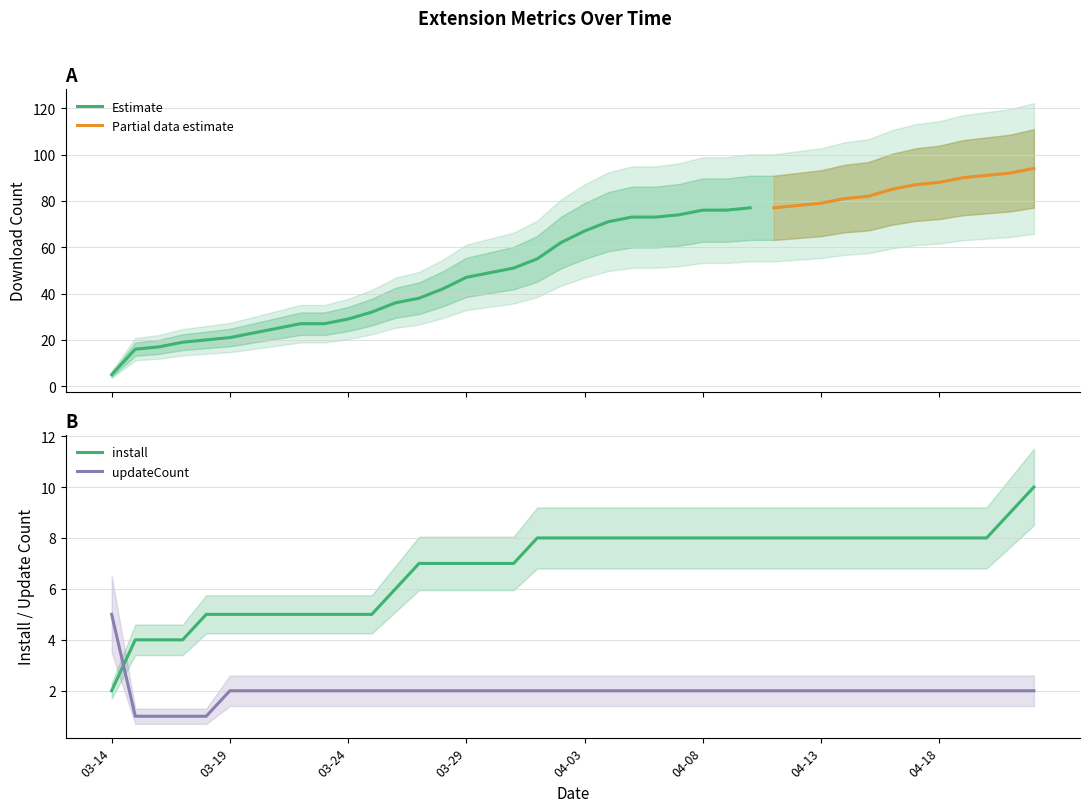

How many times do install and updateCount cross each other?

1